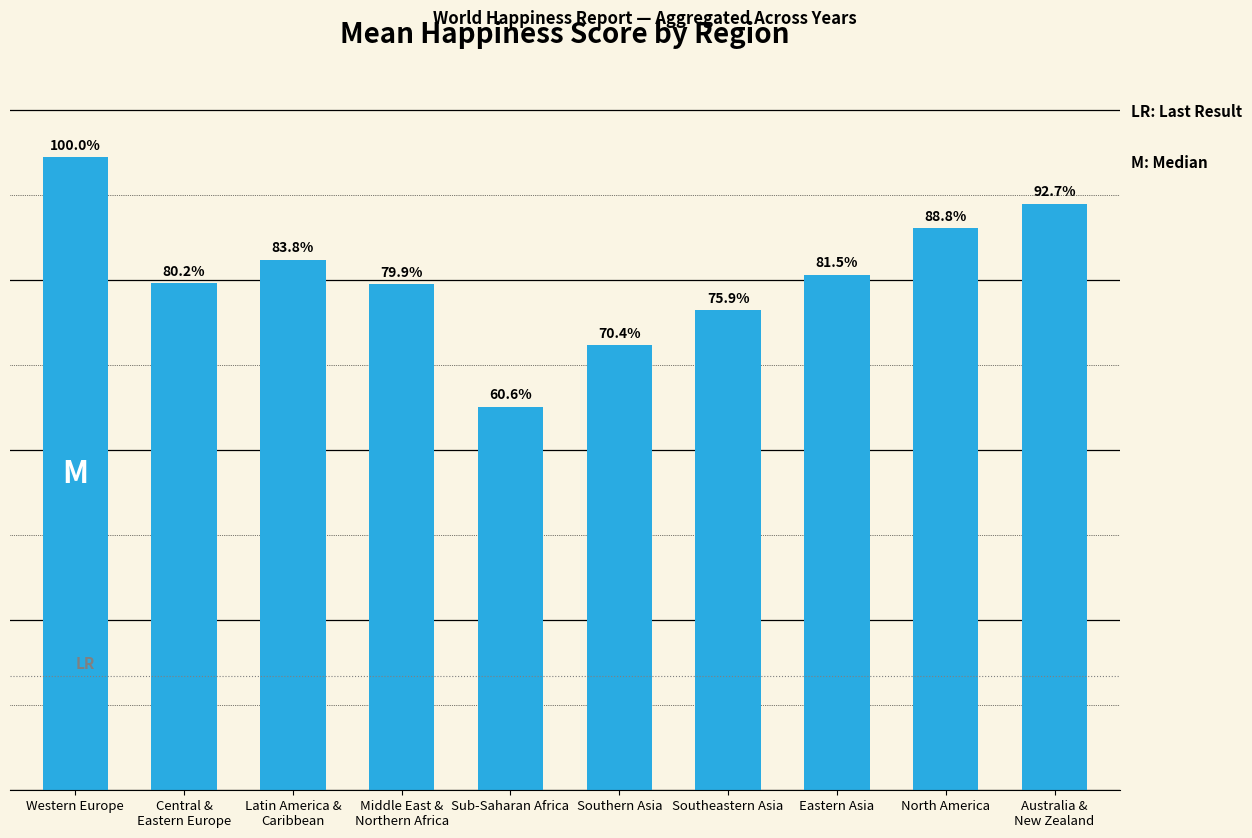

Are the bars horizontal?

No